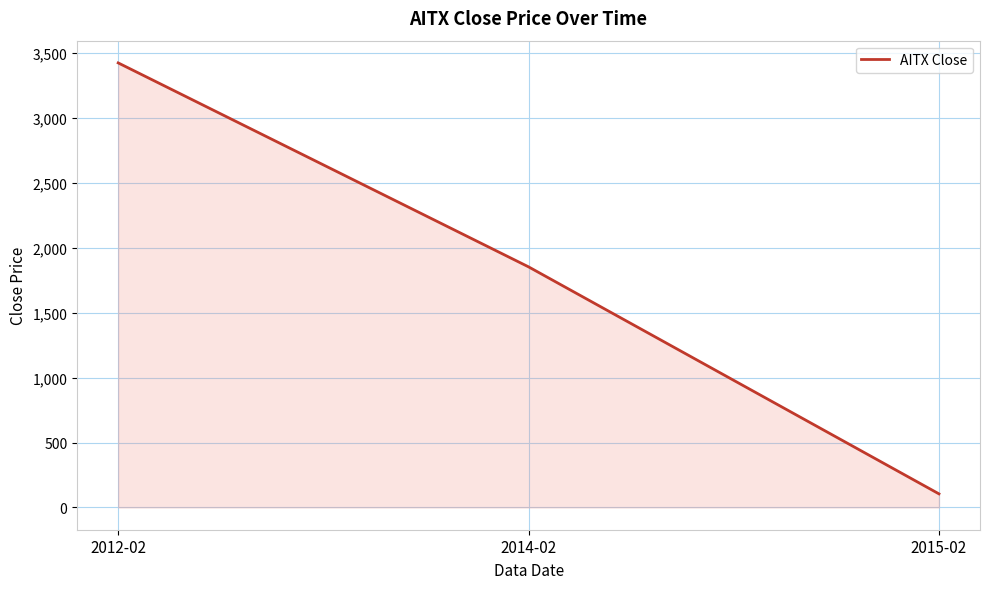

Approximately how many times larger is the value at 2014-02 compared to 2015-02?

17.6